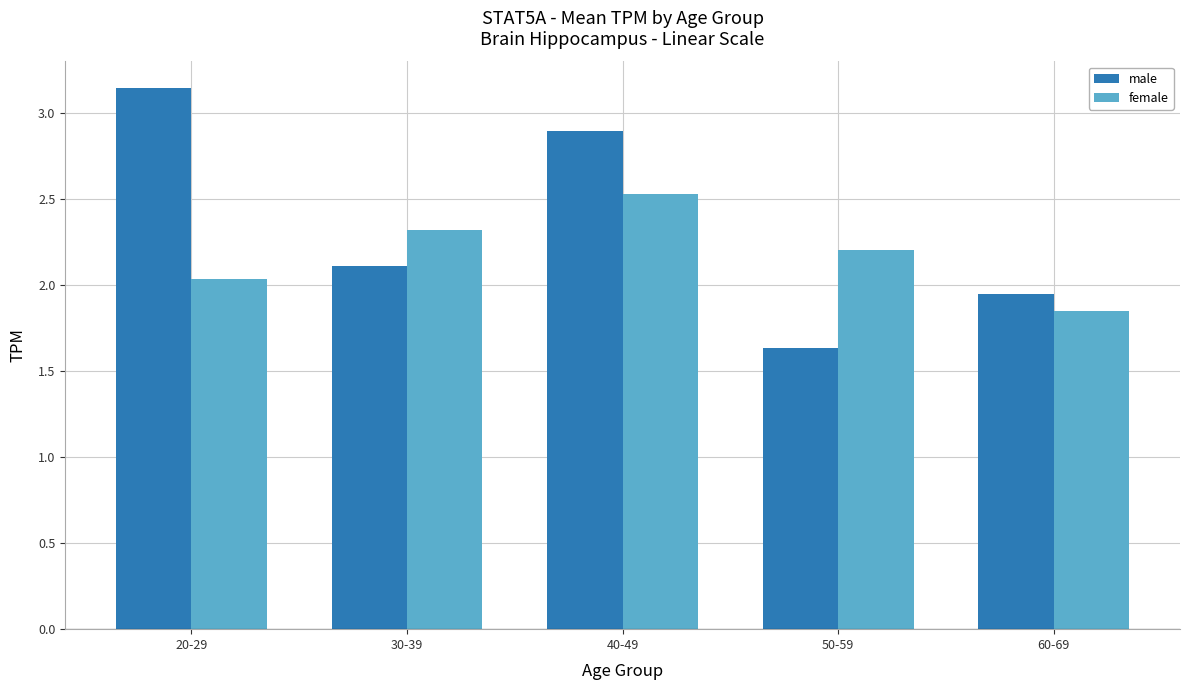

The female series shows 2.5 at 40-49. True or false?

True